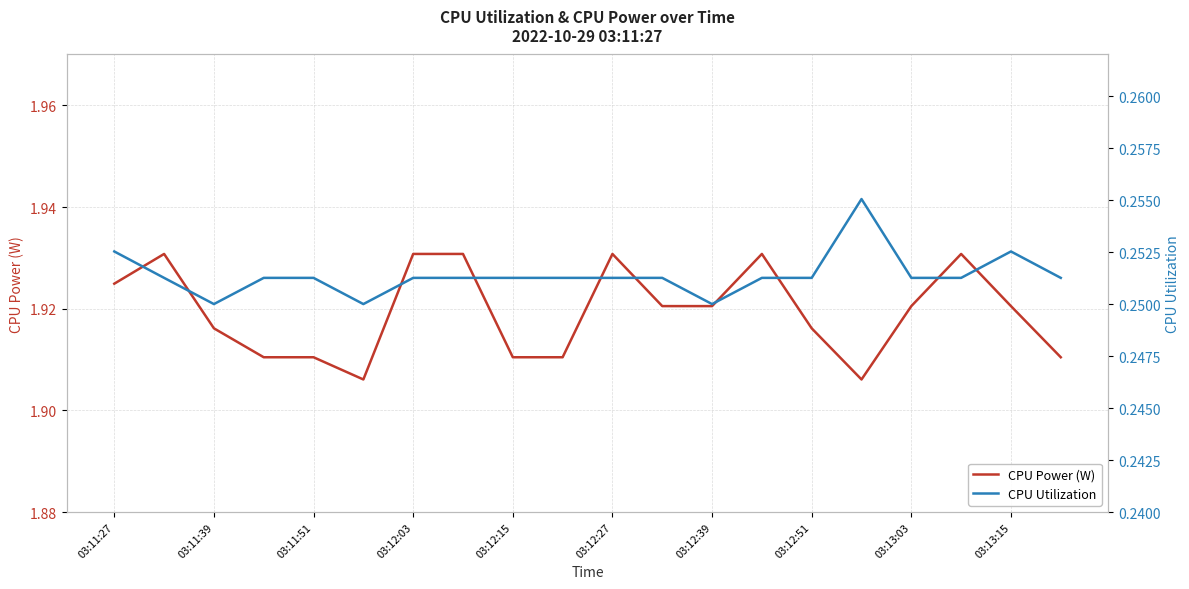

Rank the series by their average value, from lowest to highest.

CPU Utilization, CPU Power (W)